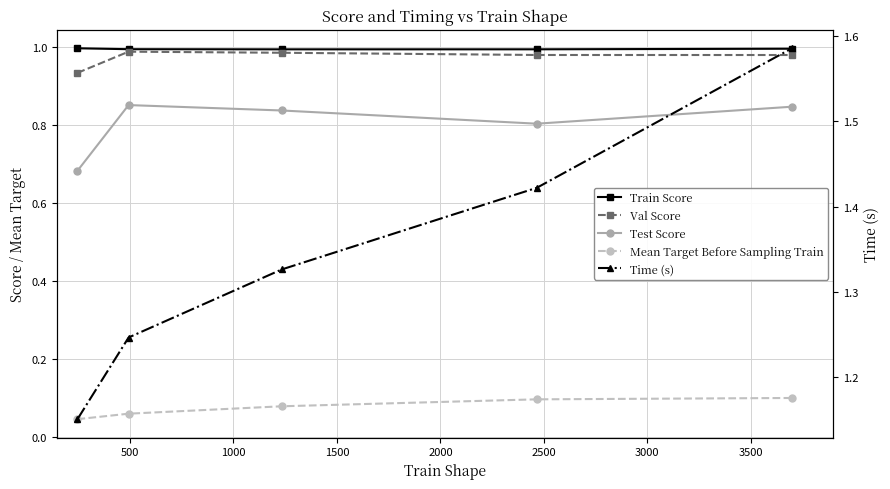

What is the difference between the highest and lowest values at 0?

1.1